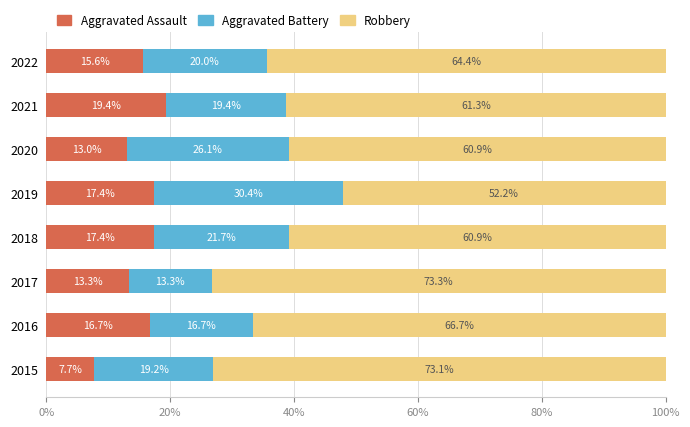

Which category has the lowest value in the Aggravated Assault series?

2015